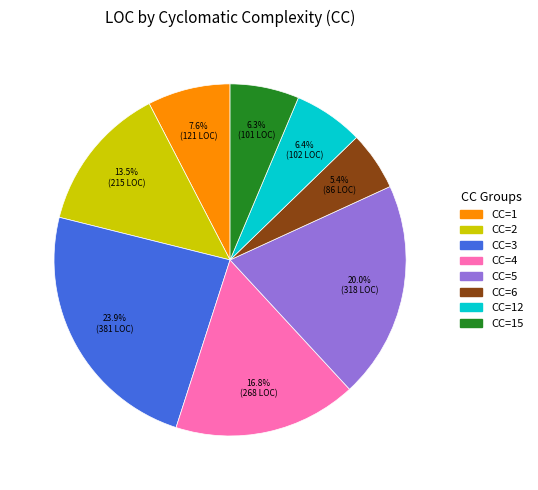

Does any single category account for the majority?

No